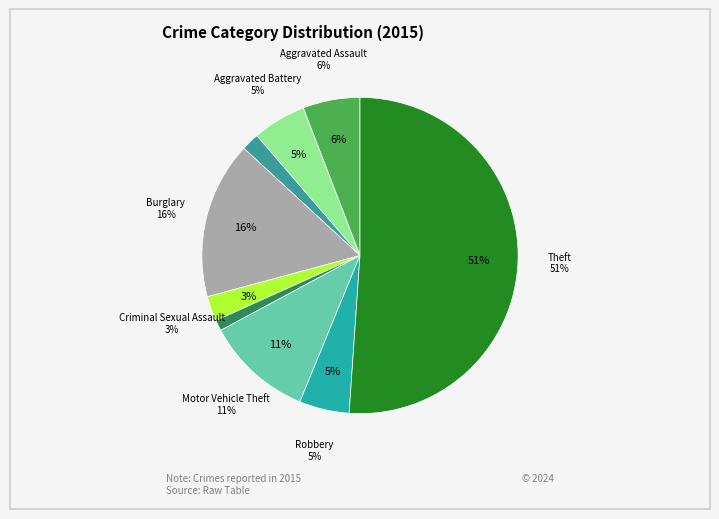

How much of the chart is everything except Aggravated Battery?

94.5%